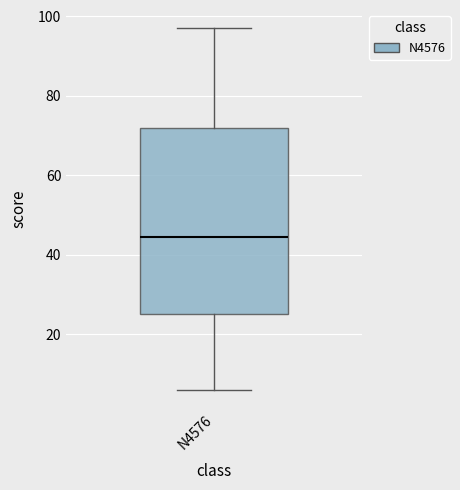

Where does the median line of the box for N4576 sit on the y-axis? The values are not printed on the chart, so give them approximately, as read against the axis.

44